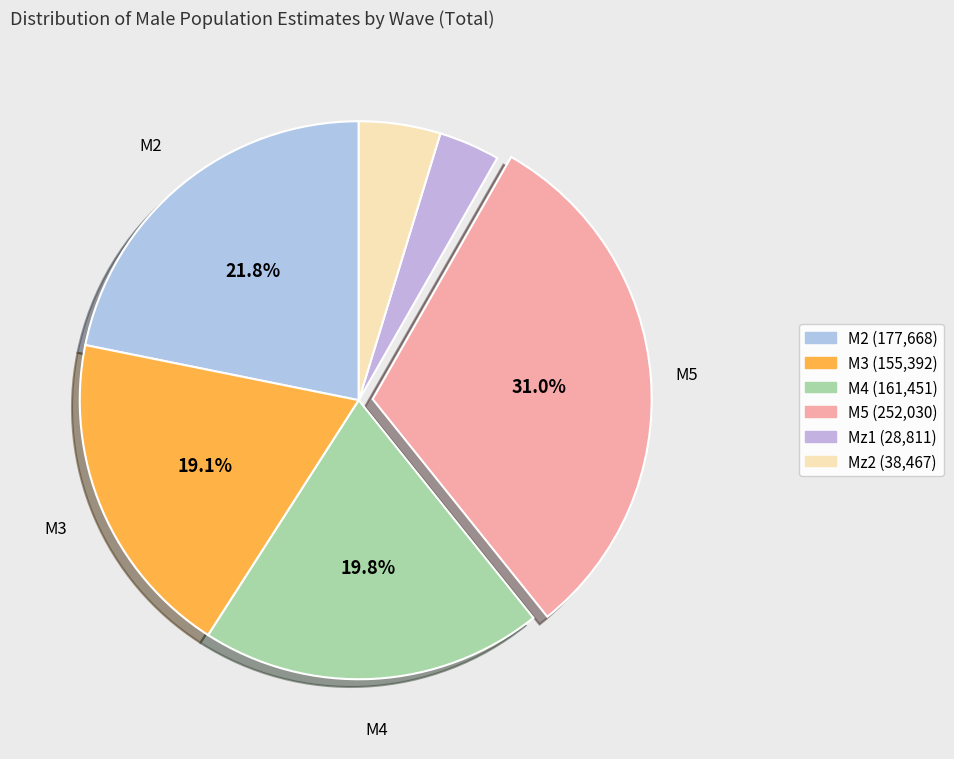

What is the smallest slice in the pie chart?

Mz1